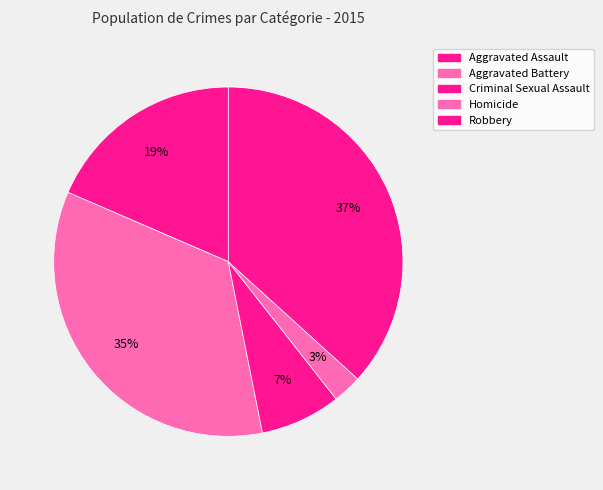

Count the number of slices in the pie.

5